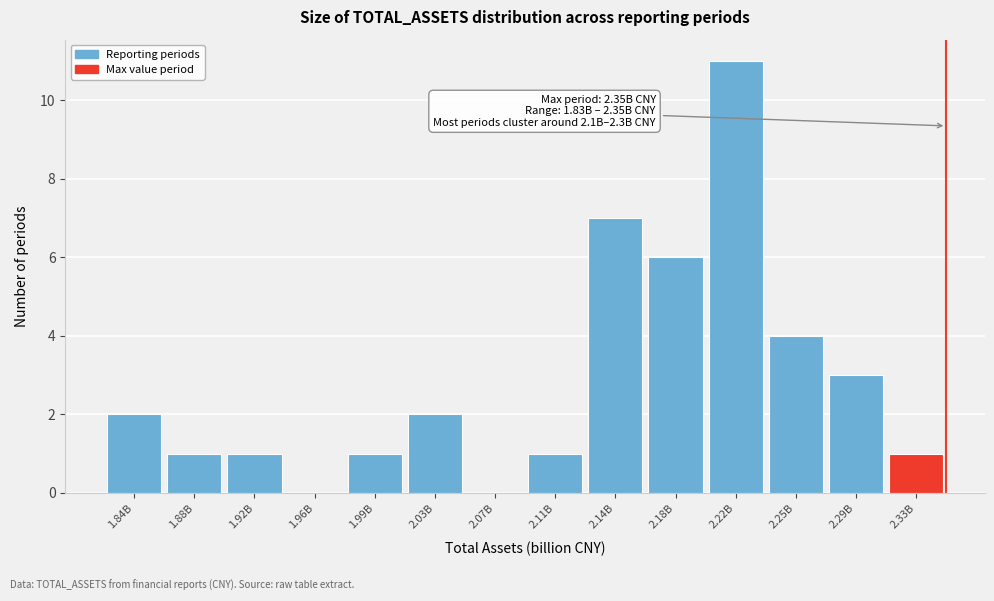

Reading left to right, extract all data points from this chart.

1.84B=2	1.88B=1	1.92B=1	1.96B=0	1.99B=1	2.03B=2	2.07B=0	2.11B=1	2.14B=7	2.18B=6	2.22B=11	2.25B=4	2.29B=3	2.33B=1